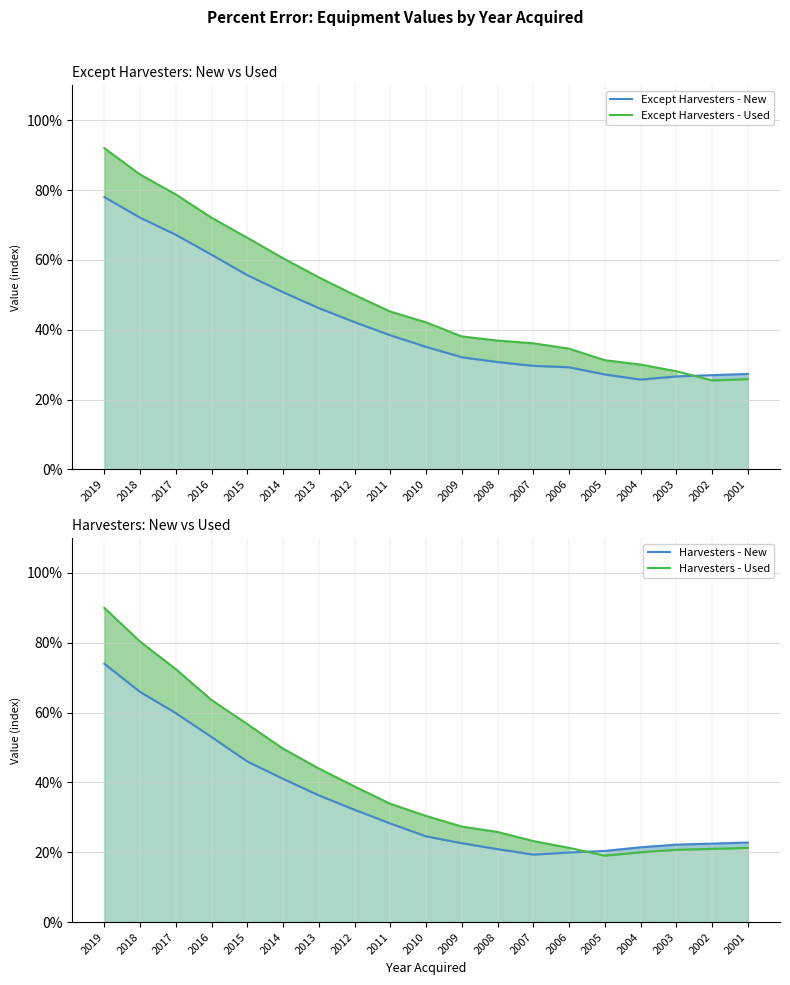

At which category is the sum across all series the highest?

2019